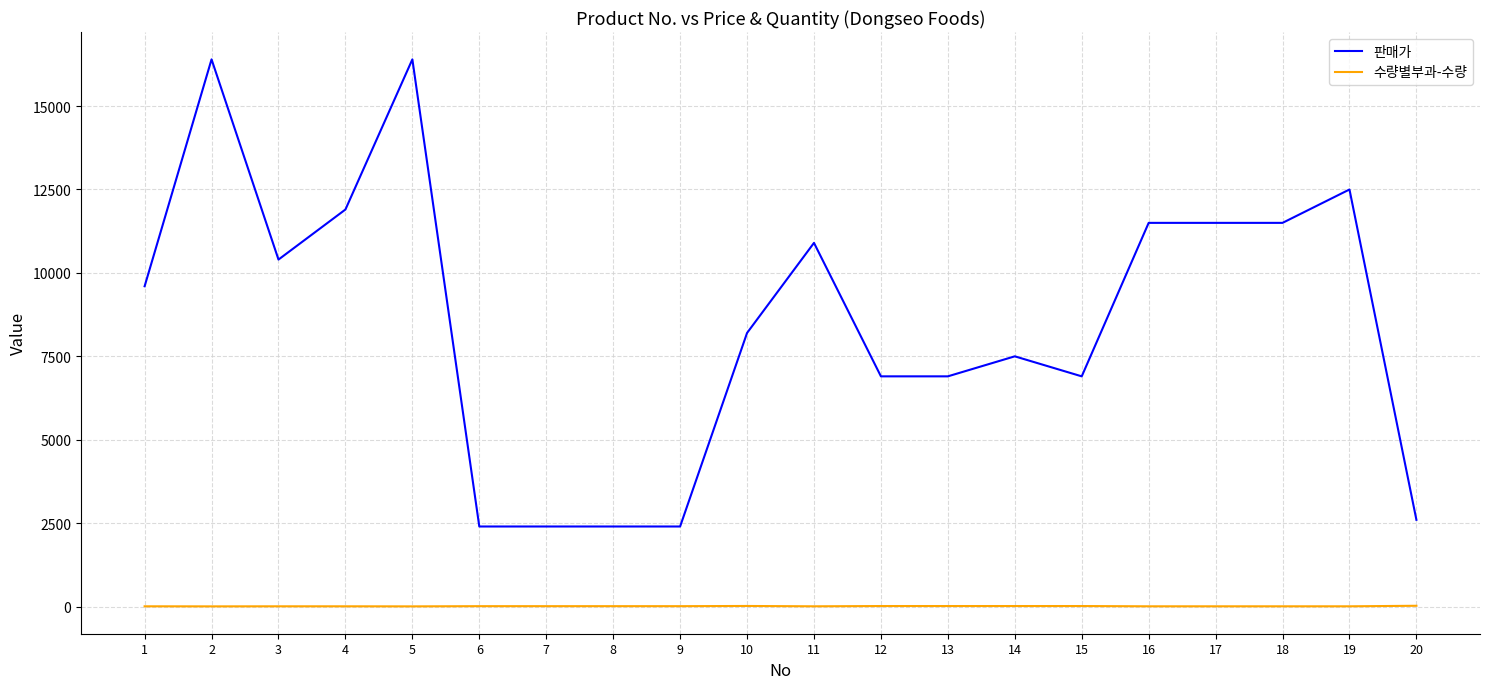

True or false: 판매가 has a value of 2400 at 6.

True